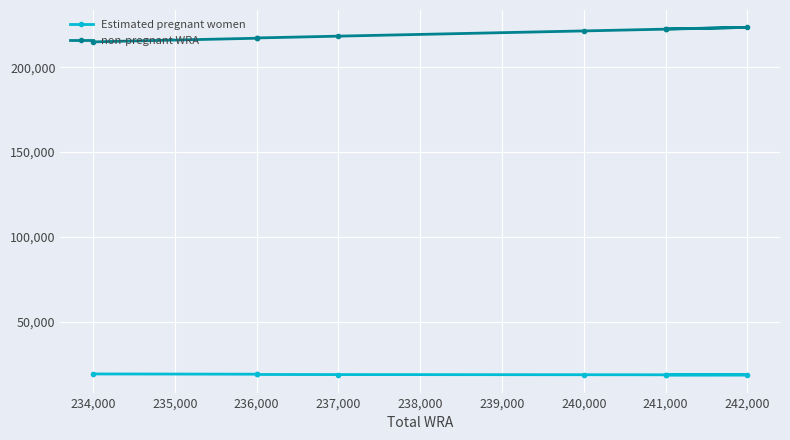

Rank the series by their maximum value, from highest to lowest.

non-pregnant WRA, Estimated pregnant women